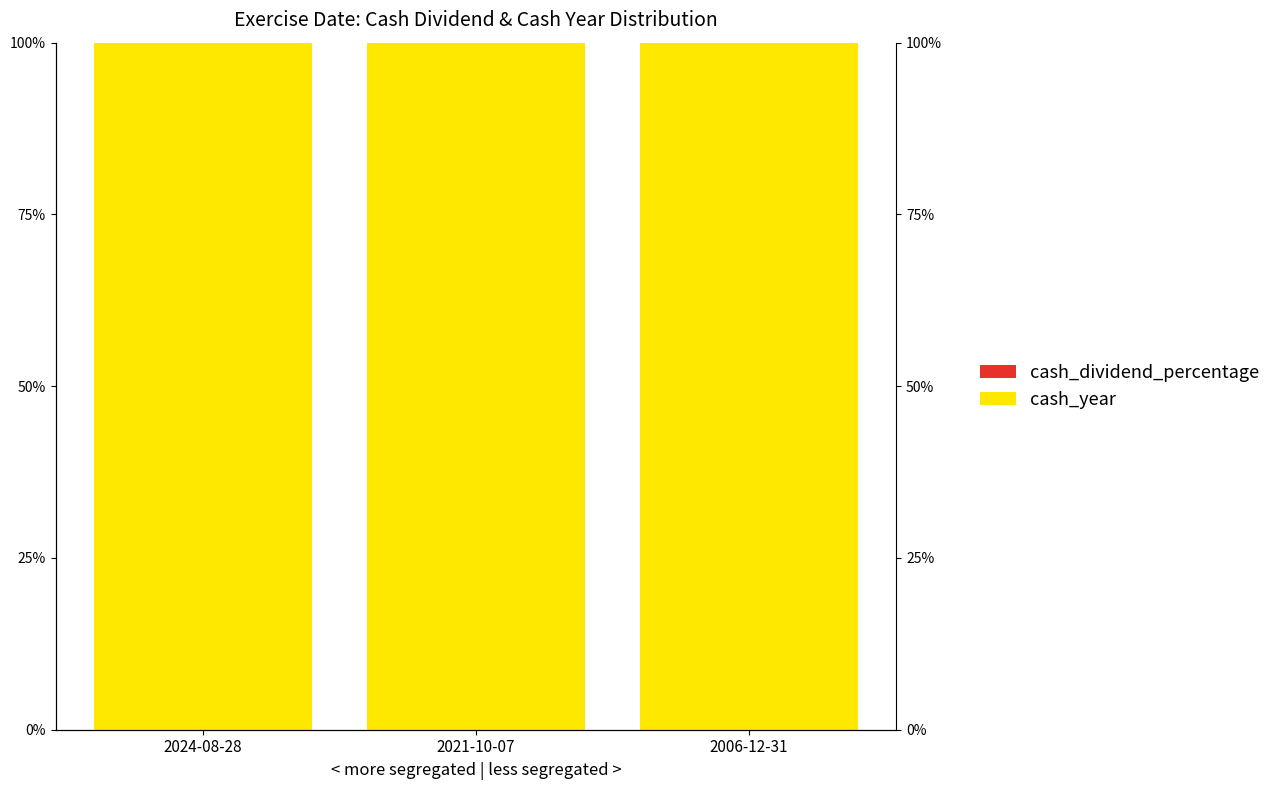

Which series has the largest total across all categories?

cash_year